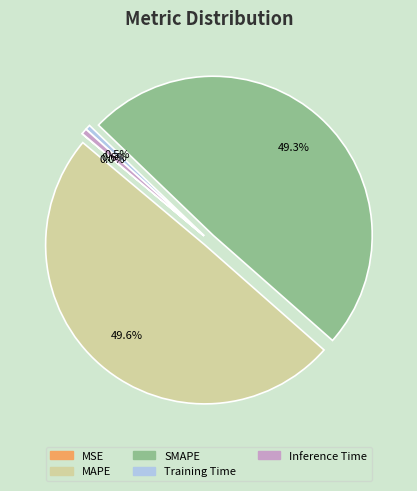

To the nearest percent, what is the combined percentage of SMAPE and MAPE?

99%